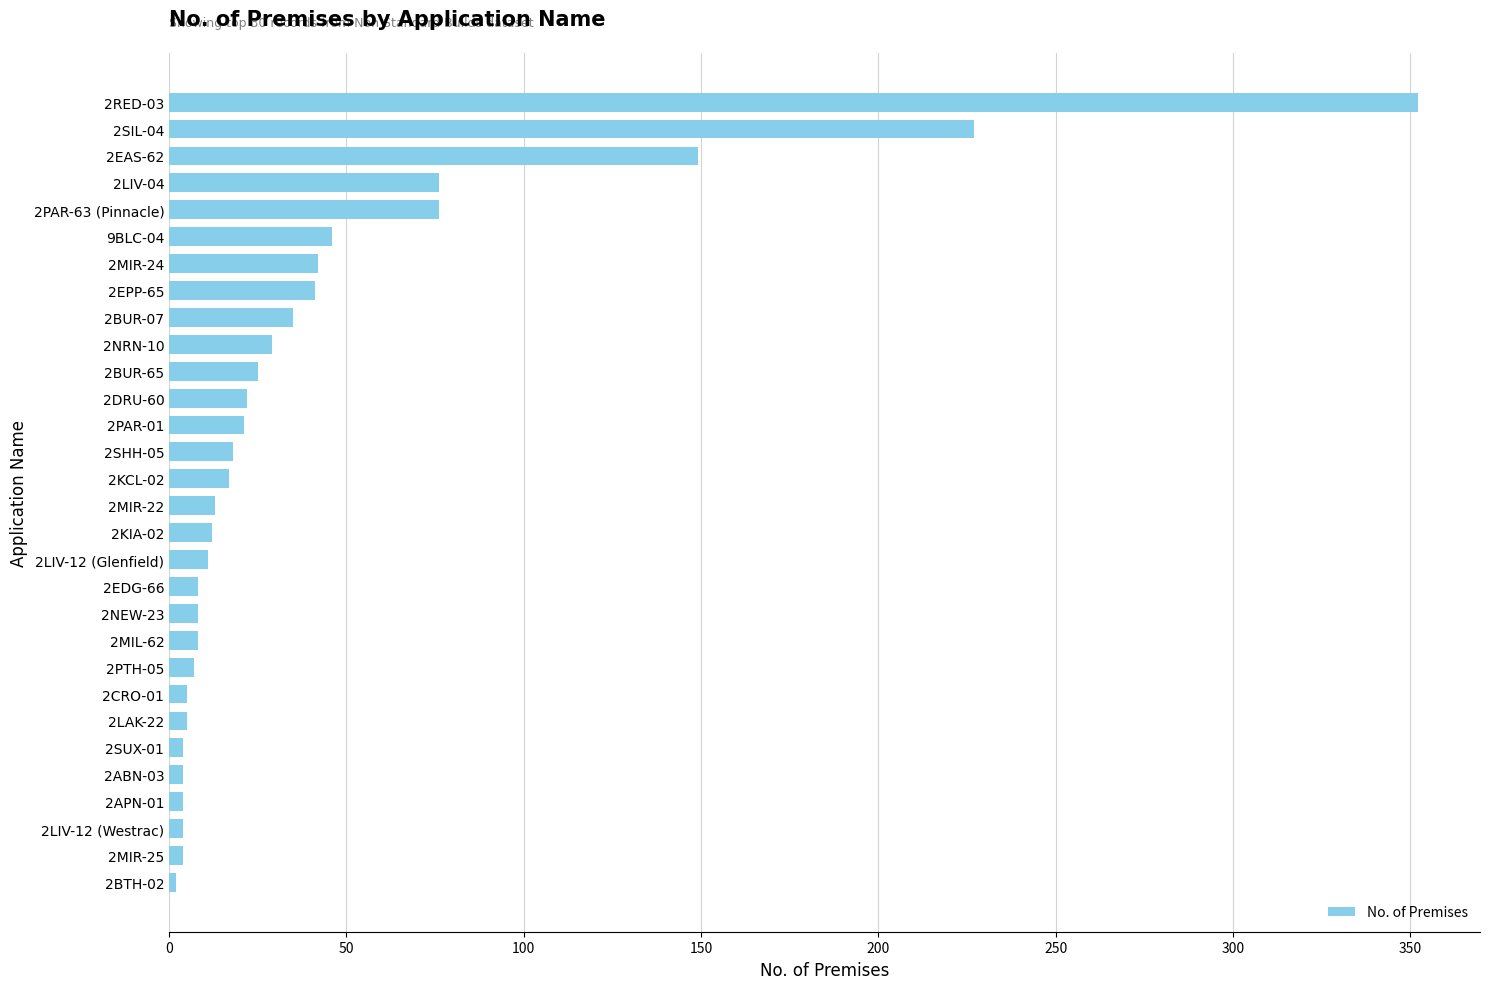

What is the label of the 25th bar from the bottom?

9BLC-04